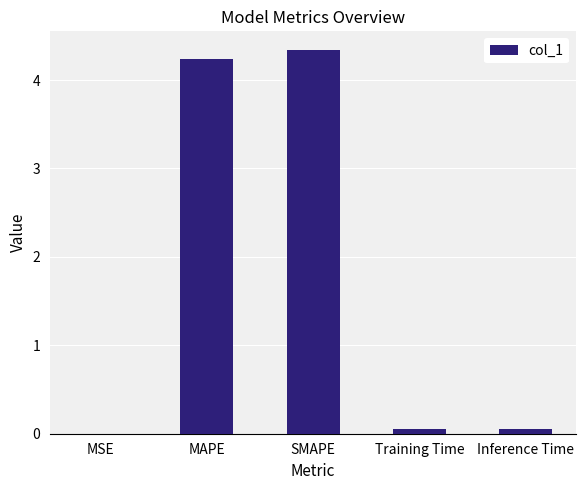

What is the sum of all values?

8.7